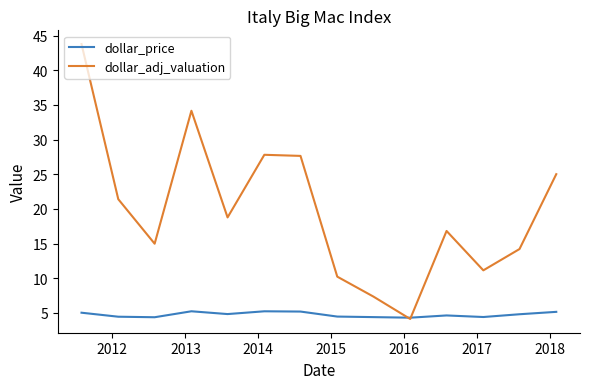

What is the minimum value shown in the chart?

4.1